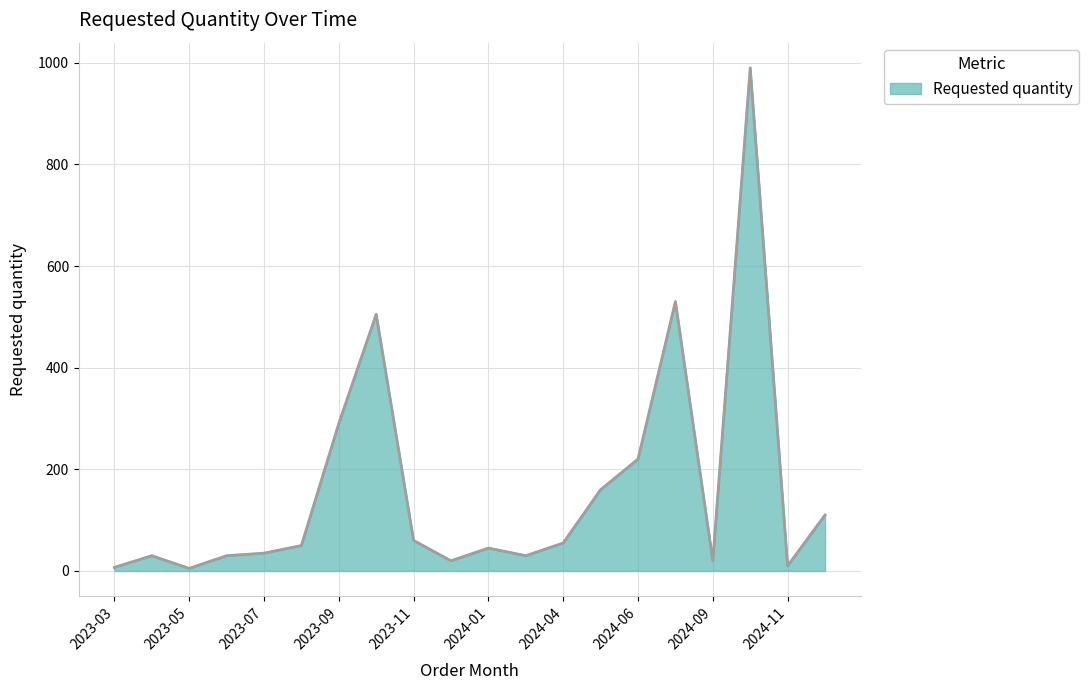

What is the sum of all values?

3202